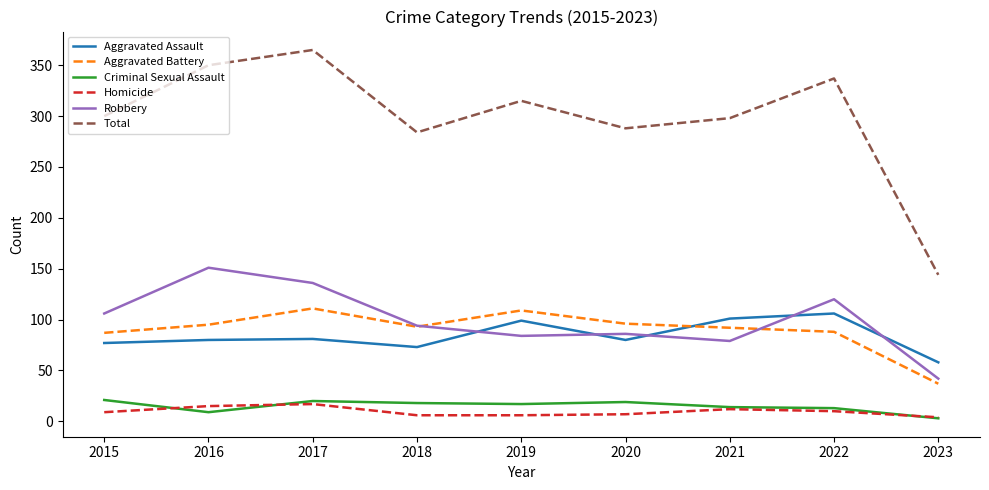

Which category has the lowest value in the Criminal Sexual Assault series?

2023